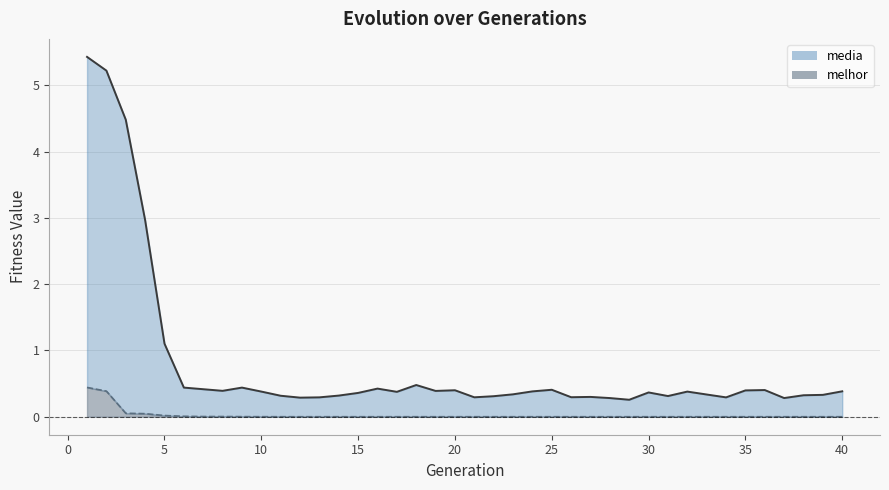

Count the number of data series in this chart.

2